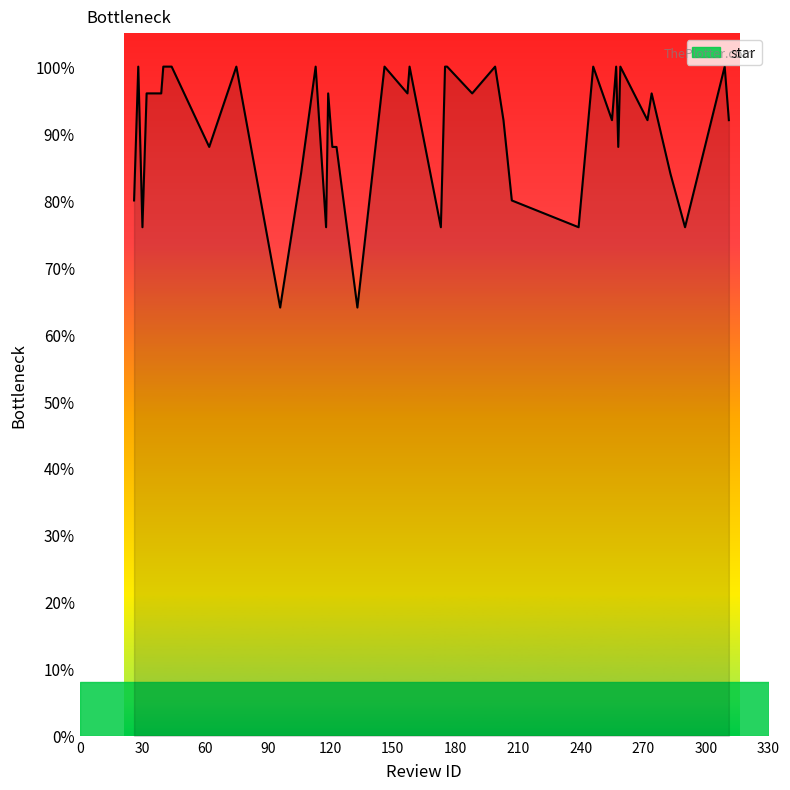

Does the chart have visible grid lines?

No